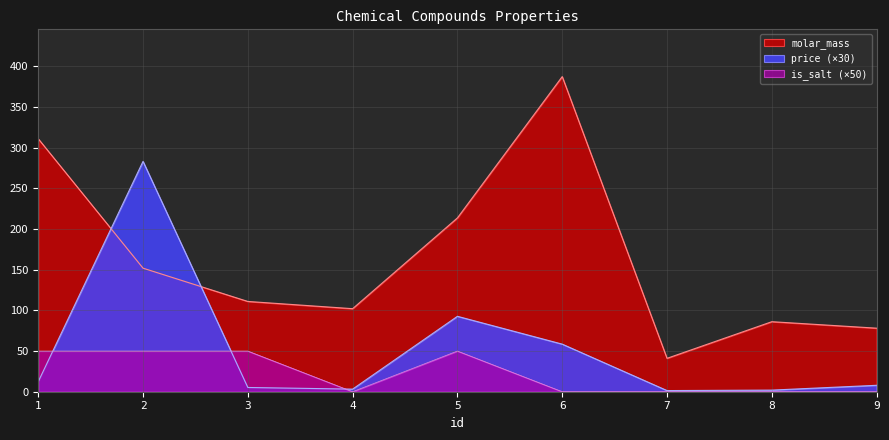

What is the spread (max minus min) of values at 2?

233.2